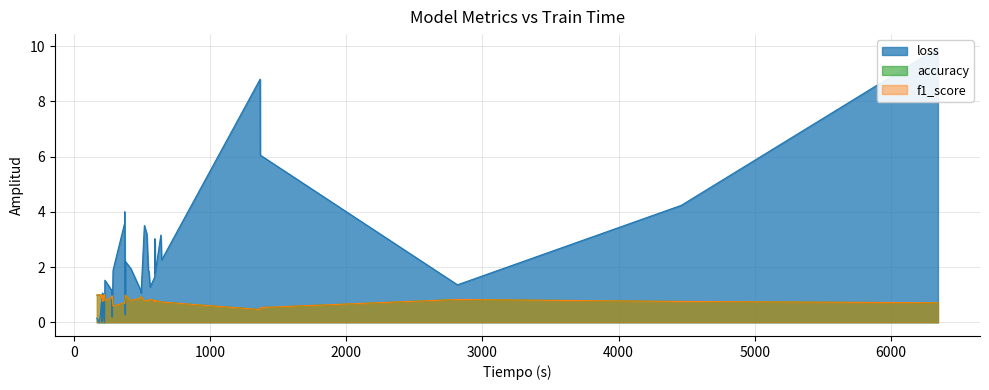

How many intersections are there between f1_score and loss?

14